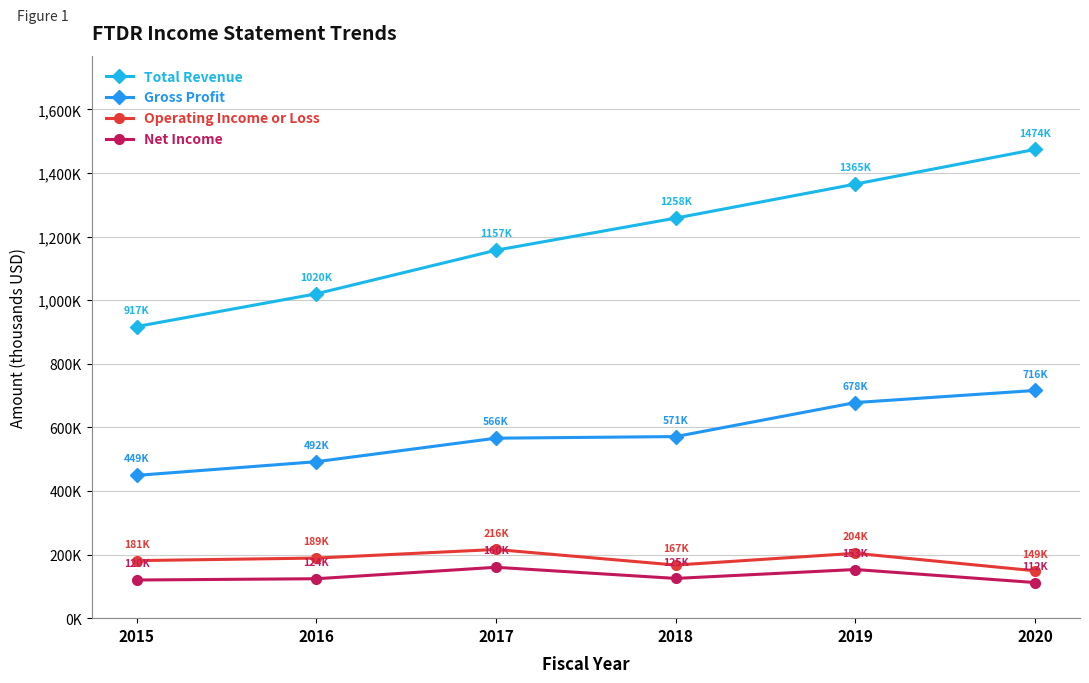

What is the minimum value for Gross Profit?

449000